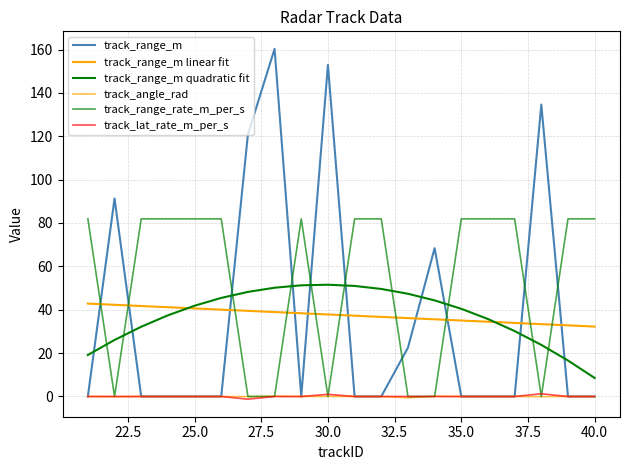

How many lines are shown in the chart?

6